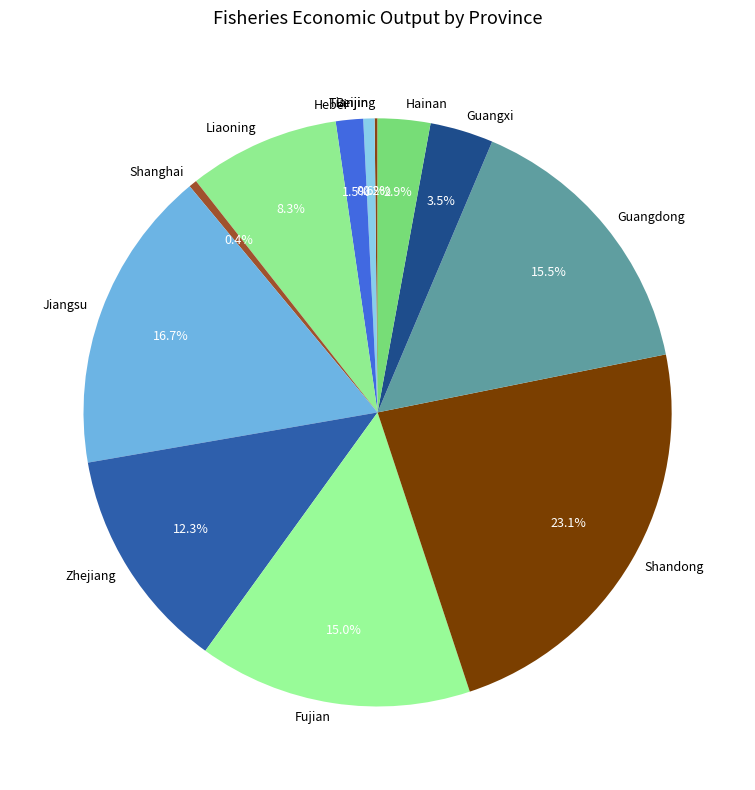

What percentage do Guangdong and Liaoning together represent?

23.8%